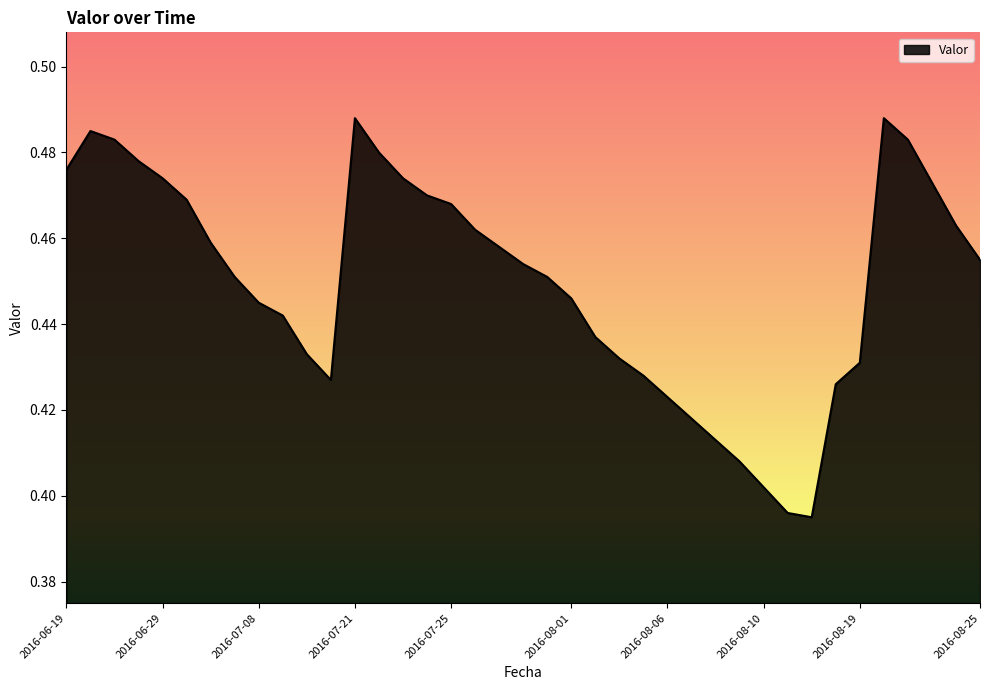

Count the number of data series in this chart.

1